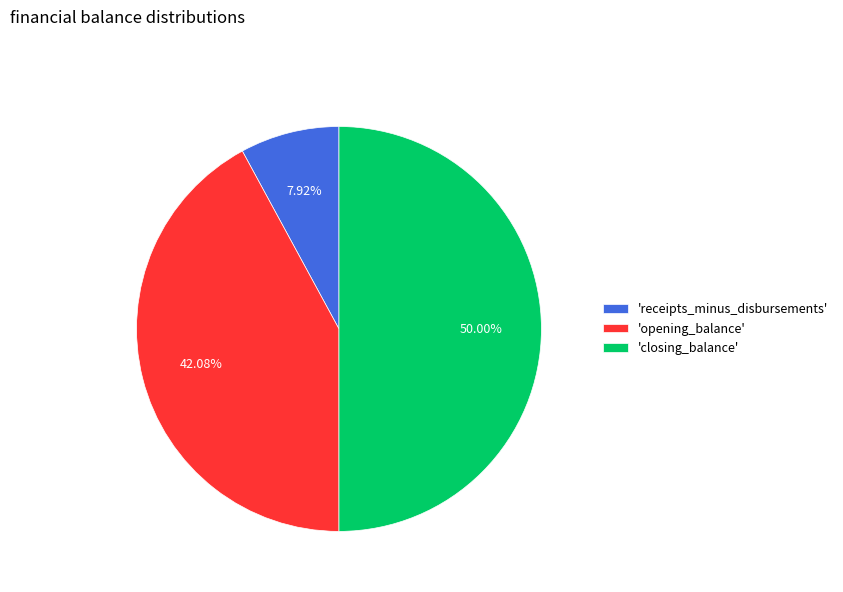

Does 'opening_balance' account for over 50% of the chart?

No